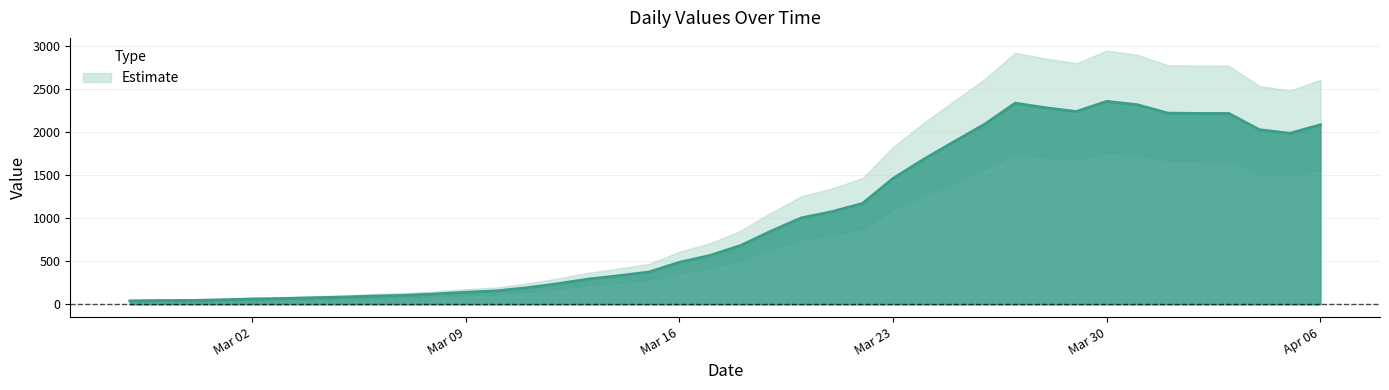

How many interior local peaks (higher than both neighbors) does the data have?

2